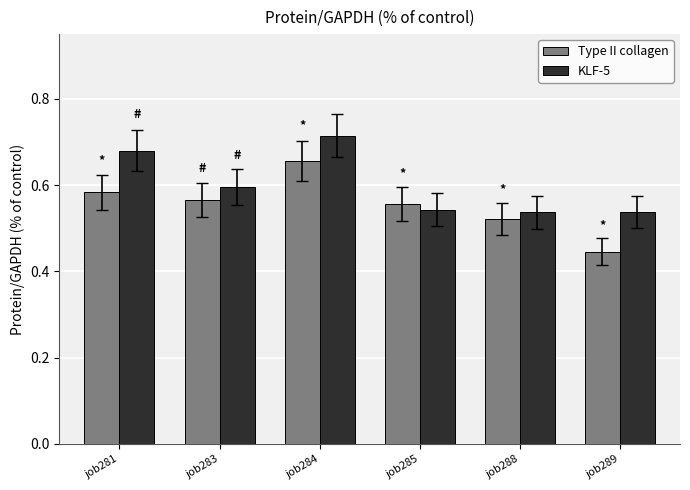

What is the difference between the highest and lowest values at job284?

0.1